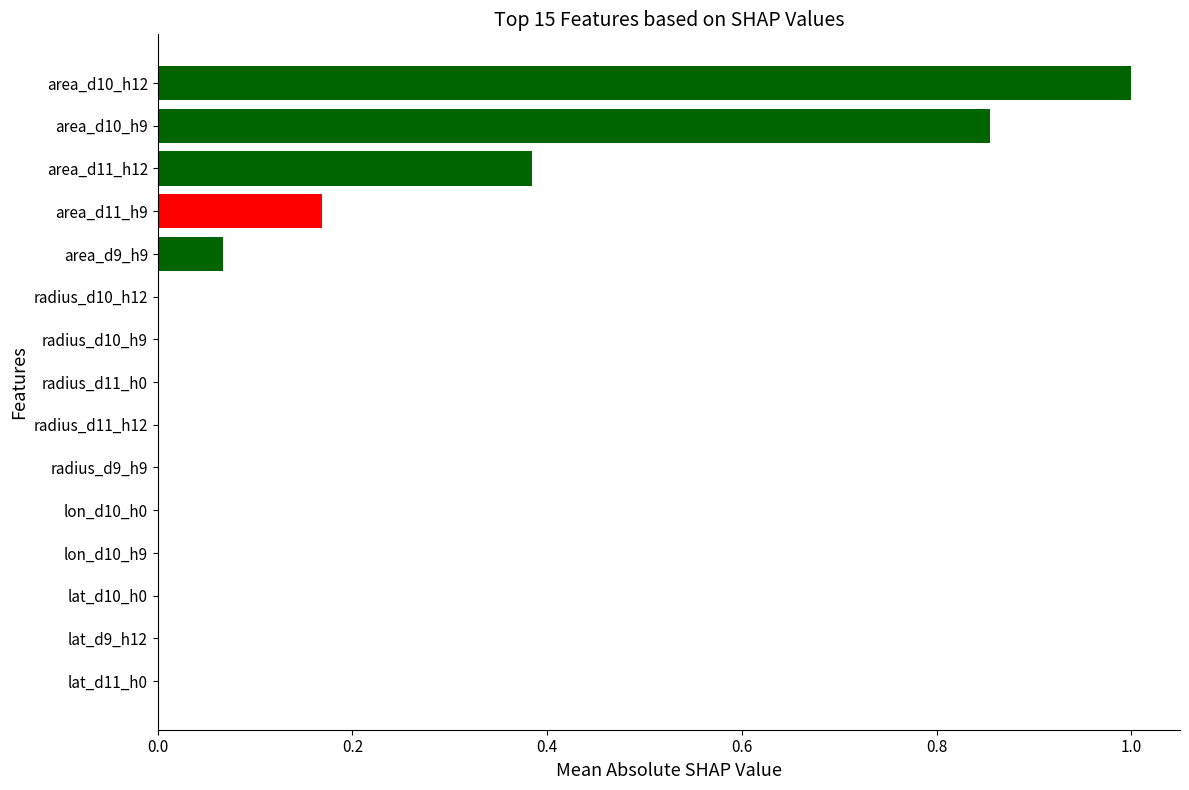

The value at radius_d11_h0 is 0.0. True or false?

True